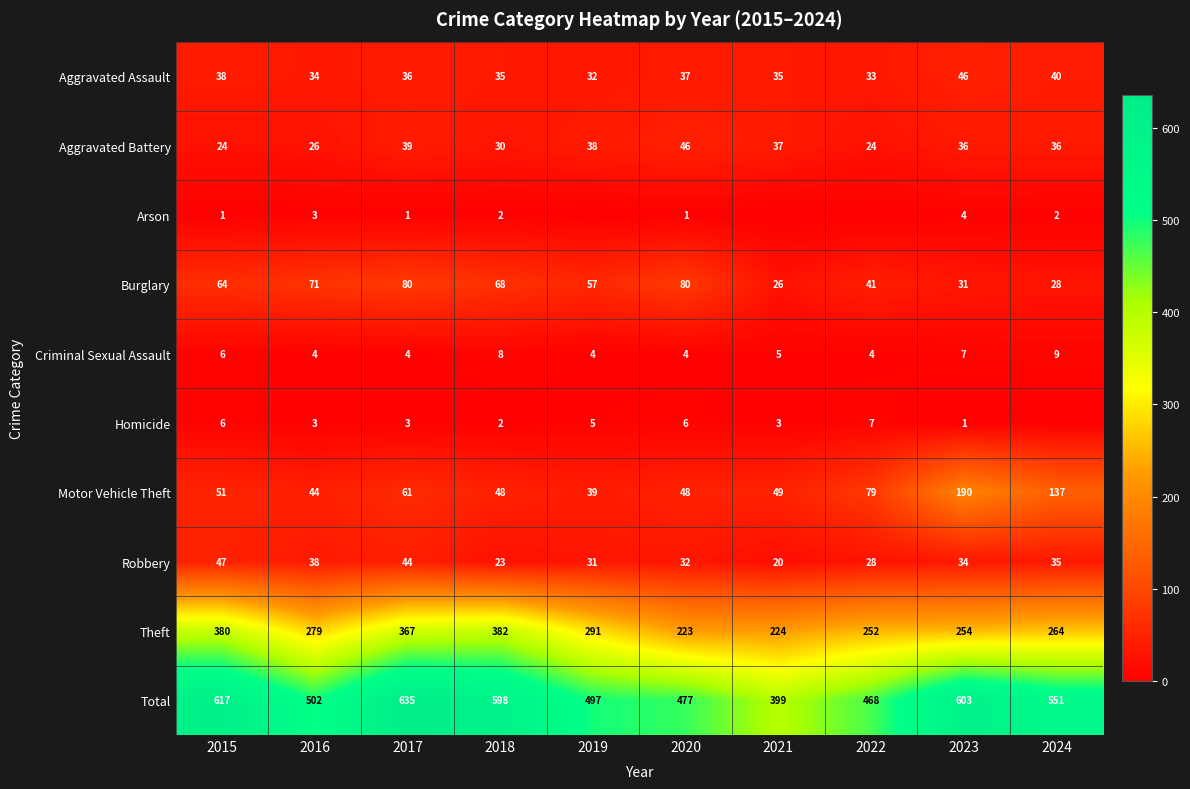

What is the difference between the maximum and second lowest values in the Total series?

167